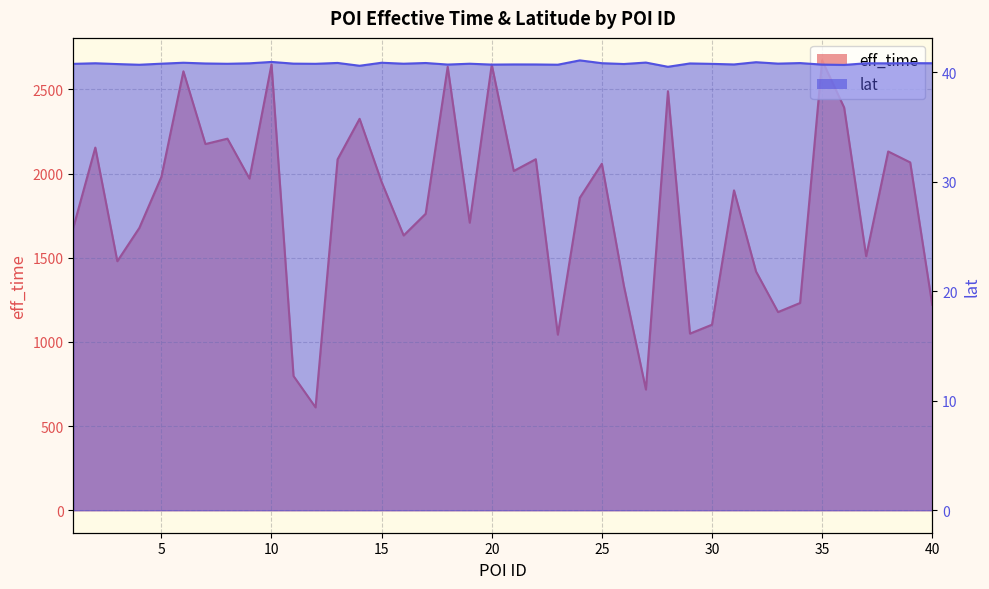

Which series changed the most between 2 and 7?

eff_time